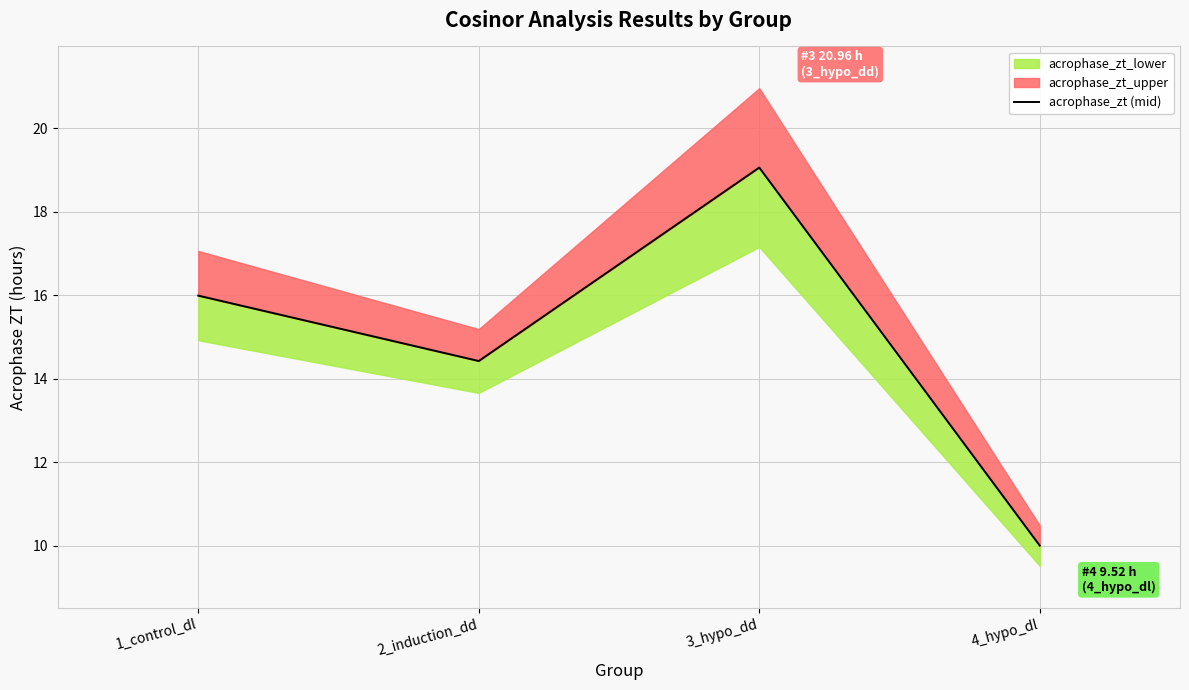

What is the label of the 3rd point from the left?

3_hypo_dd